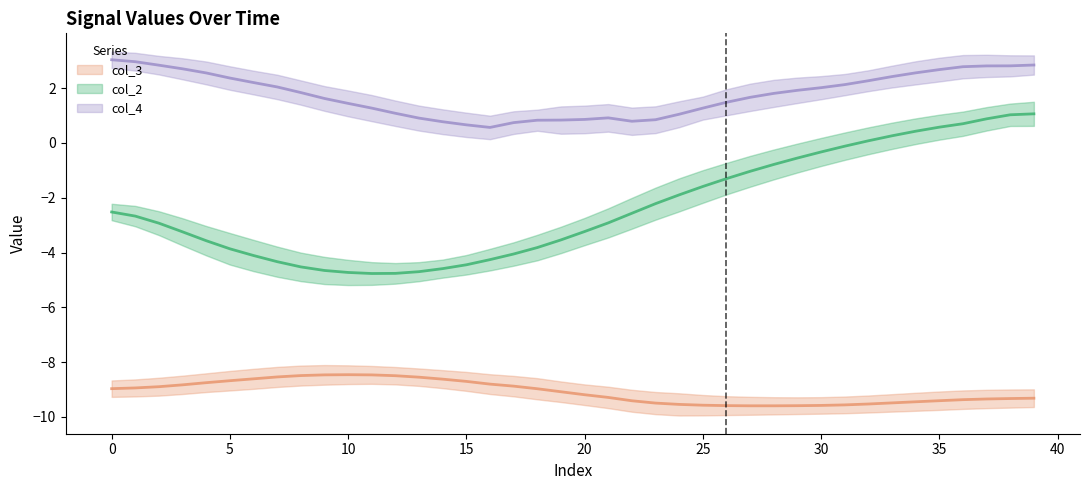

Between 22 and 34, which series saw the biggest shift?

col_2